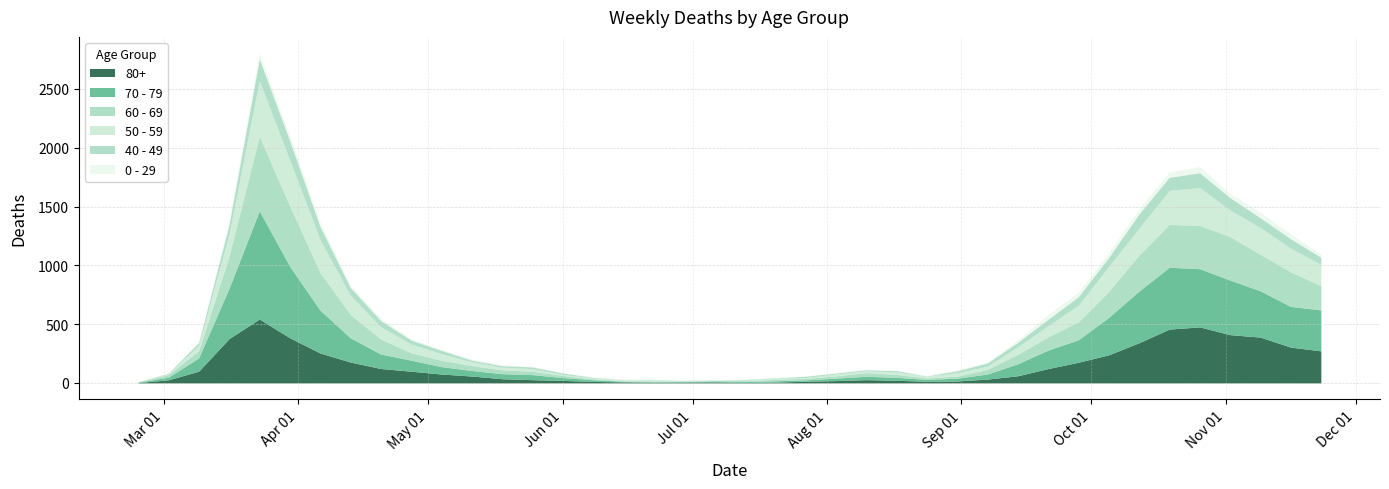

What are all the series names shown in the legend?

80+, 70 - 79, 60 - 69, 50 - 59, 40 - 49, 0 - 29